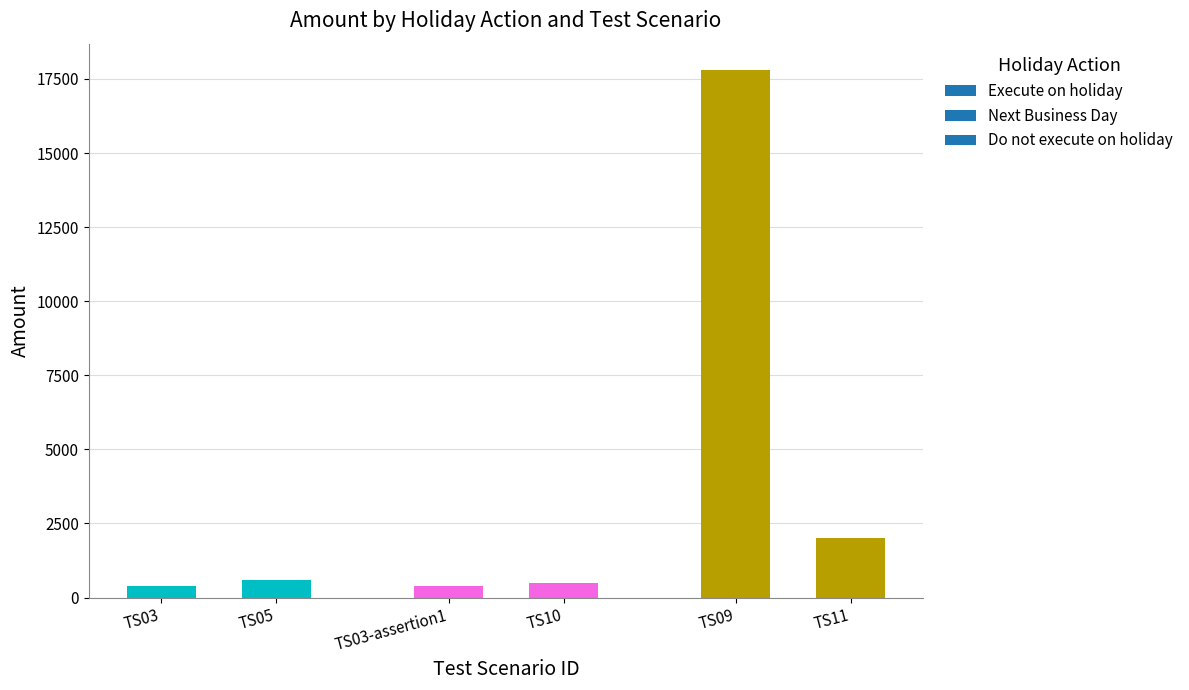

What is the change in value from TS10 to TS09?

+17300